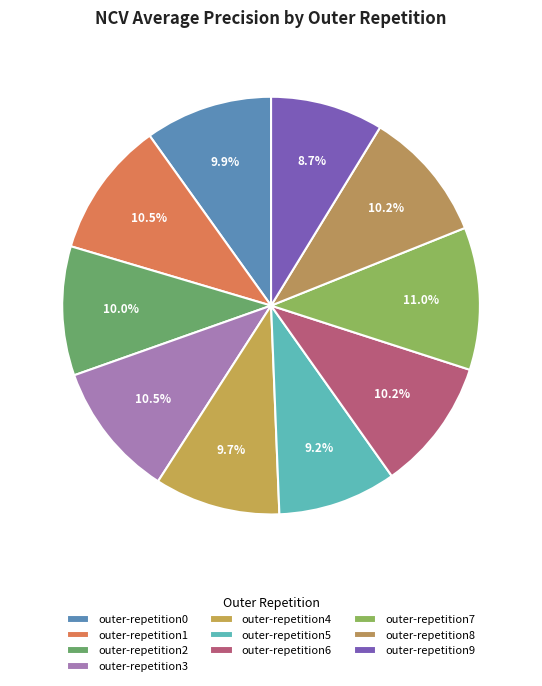

To the nearest percent, what is the average slice percentage?

10%